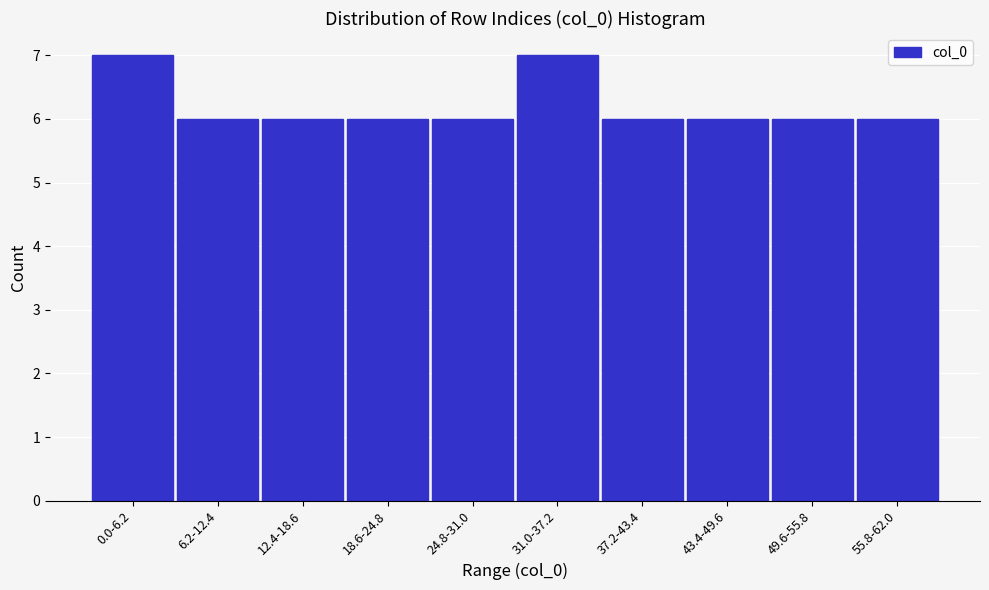

Reading right to left, list all the values displayed in this chart.

6	6	6	6	7	6	6	6	6	7